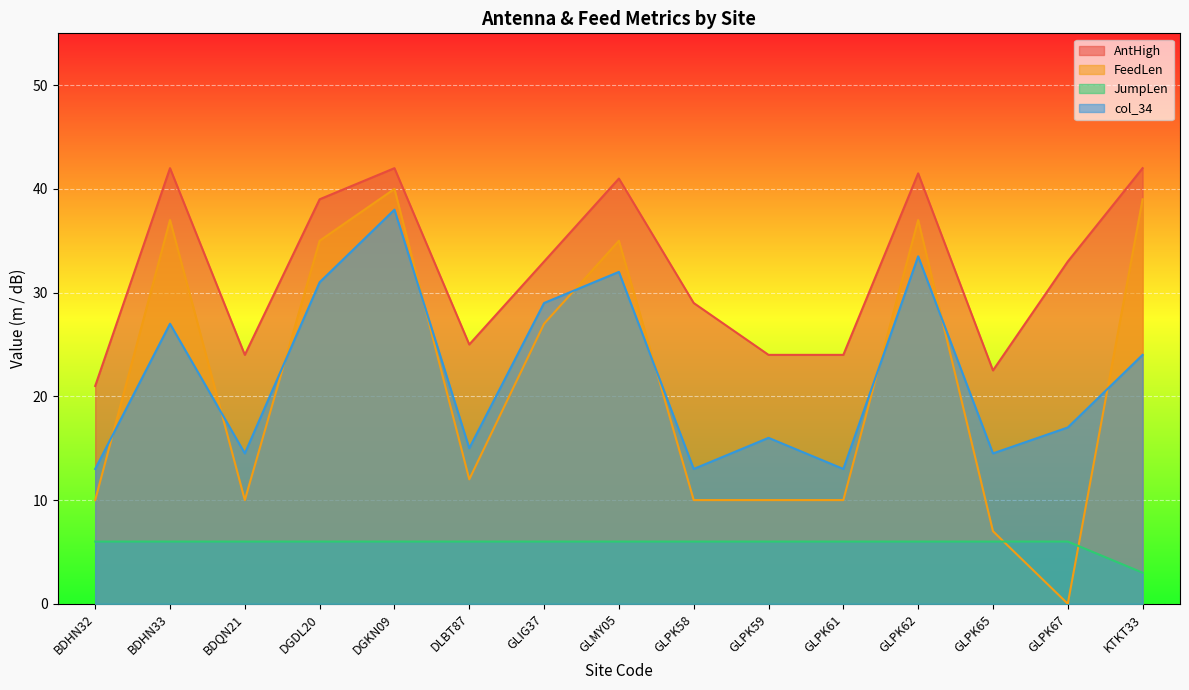

What is the sum of all AntHigh values?

483.0